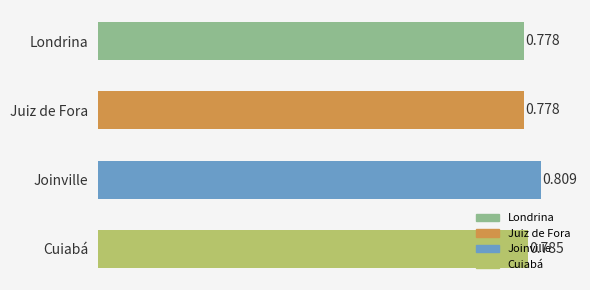

Between Joinville and Cuiabá, which is larger?

Joinville